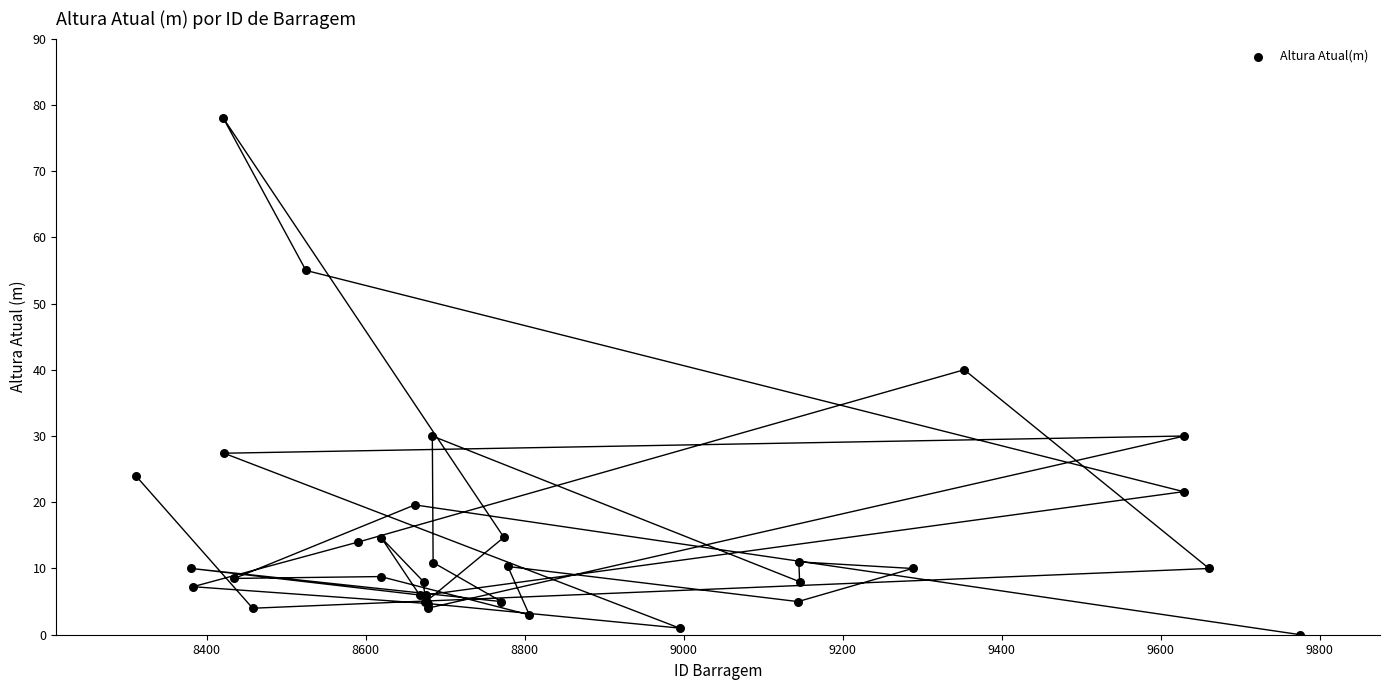

What Y value in the scatter plot is closest to 39?

40.0